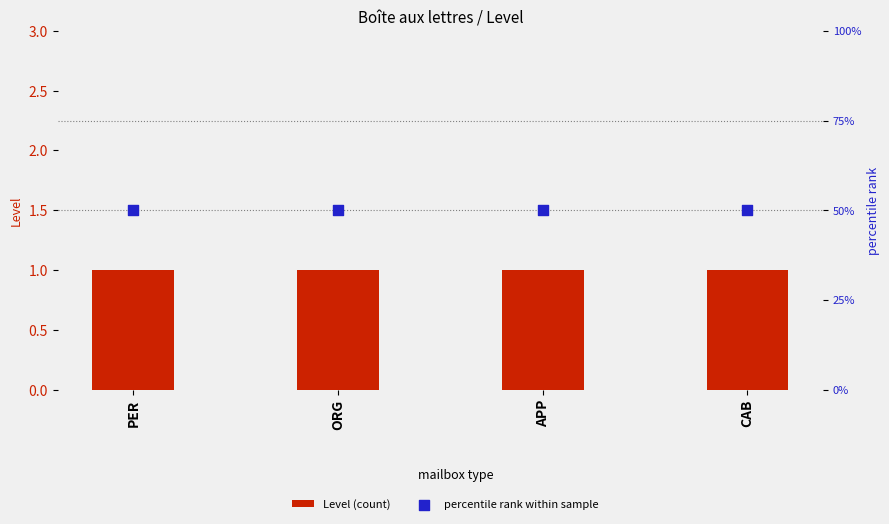

What is the total value across all series at PER?

51